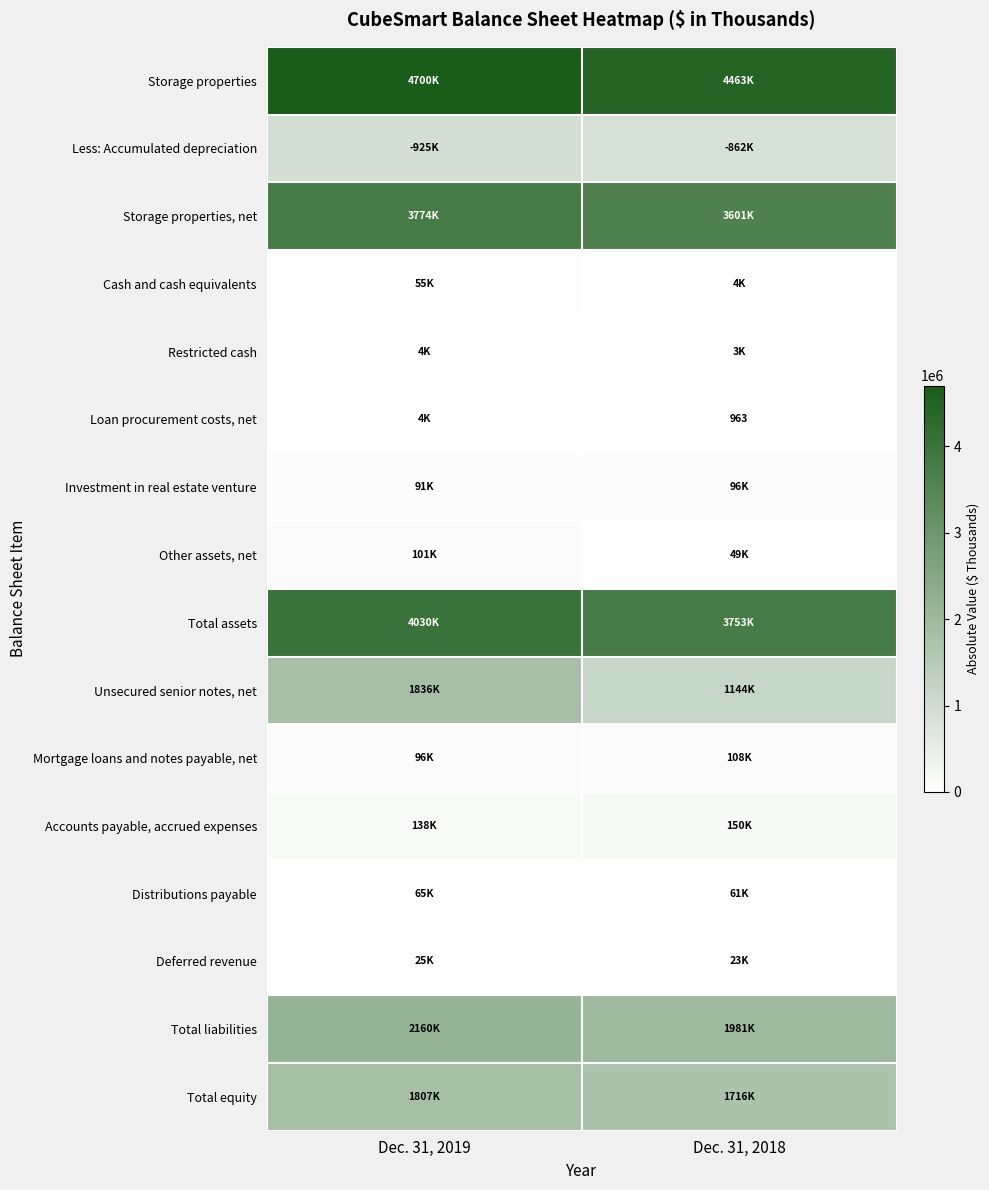

At Dec. 31, 2018, list the series in order from largest to smallest.

Storage properties, Total assets, Storage properties, net, Total liabilities, Total equity, Unsecured senior notes, net, Less: Accumulated depreciation, Accounts payable, accrued expenses, Mortgage loans and notes payable, net, Investment in real estate venture, Distributions payable, Other assets, net, Deferred revenue, Cash and cash equivalents, Restricted cash, Loan procurement costs, net